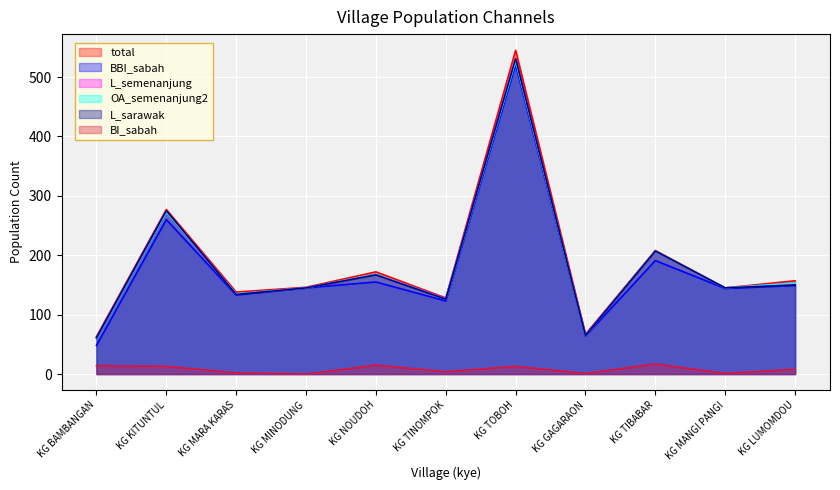

Which category has the lowest value in the BBI_sabah series?

KG BAMBANGAN